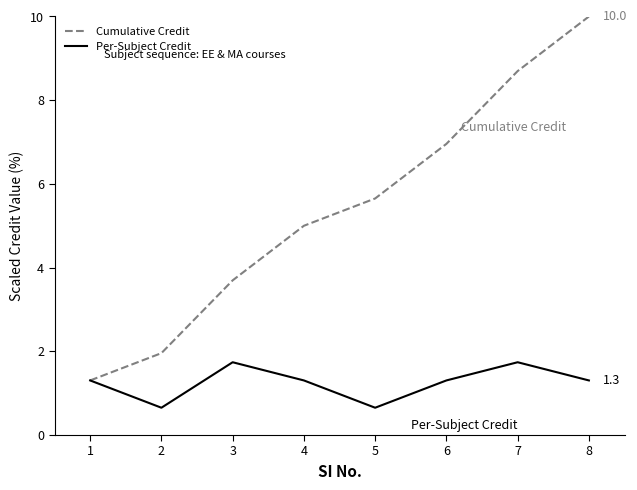

Is this an area chart (filled region under the line)?

No